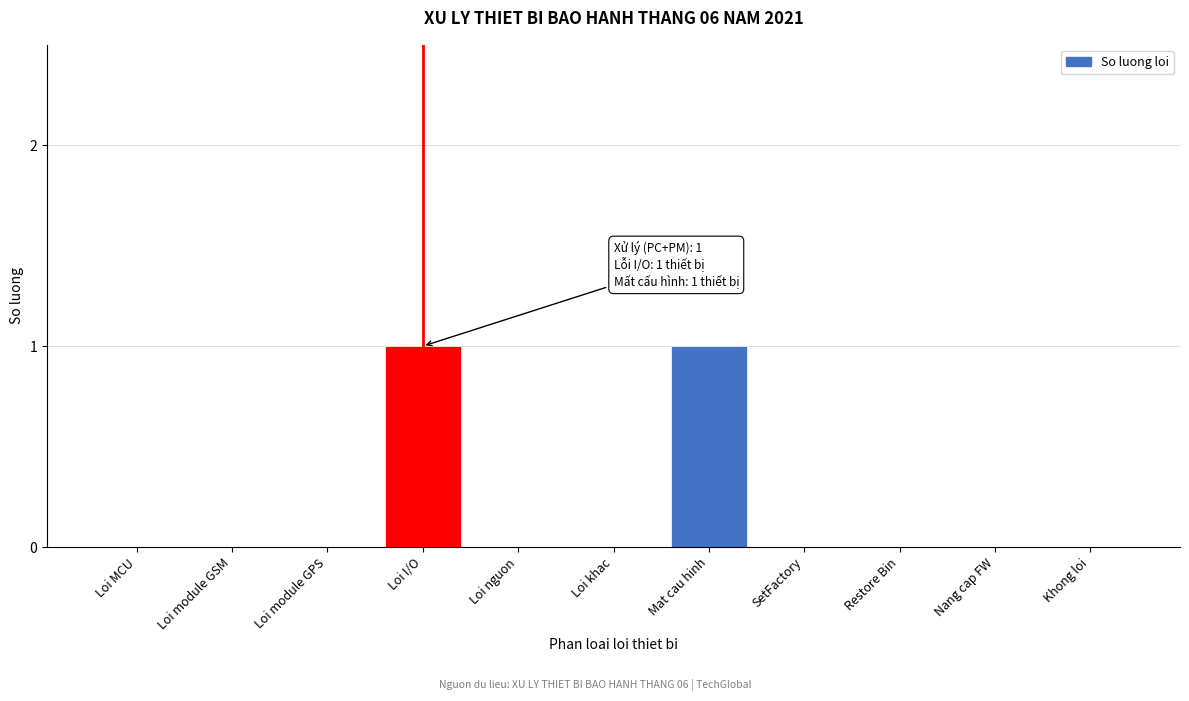

Reading left to right, list all the values displayed in this chart.

Loi MCU=0	Loi module GSM=0	Loi module GPS=0	Loi I/O=1	Loi nguon=0	Loi khac=0	Mat cau hinh=1	SetFactory=0	Restore Bin=0	Nang cap FW=0	Khong loi=0